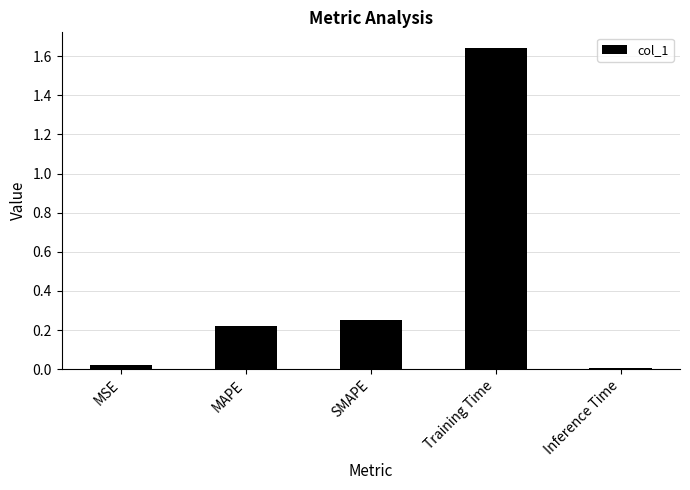

What is the label of the 2nd bar from the left?

MAPE